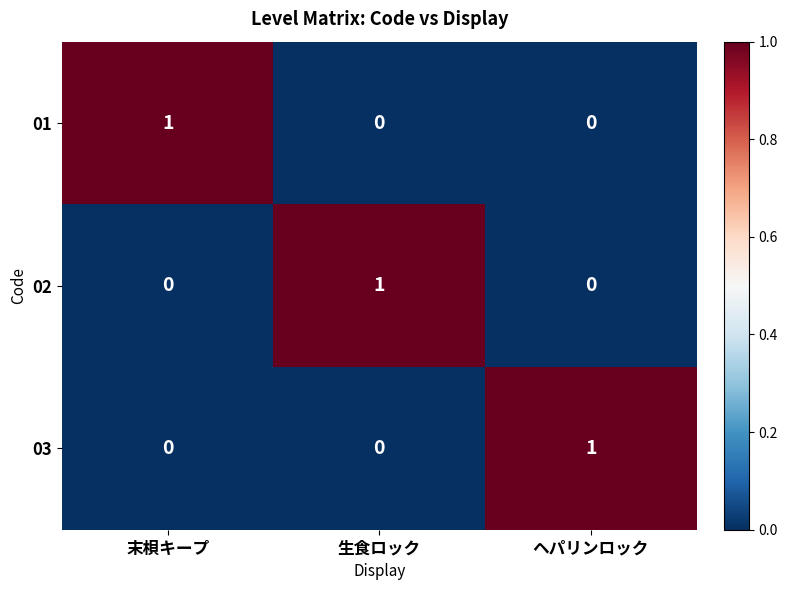

The 03 series shows 1 at ヘパリンロック. True or false?

True